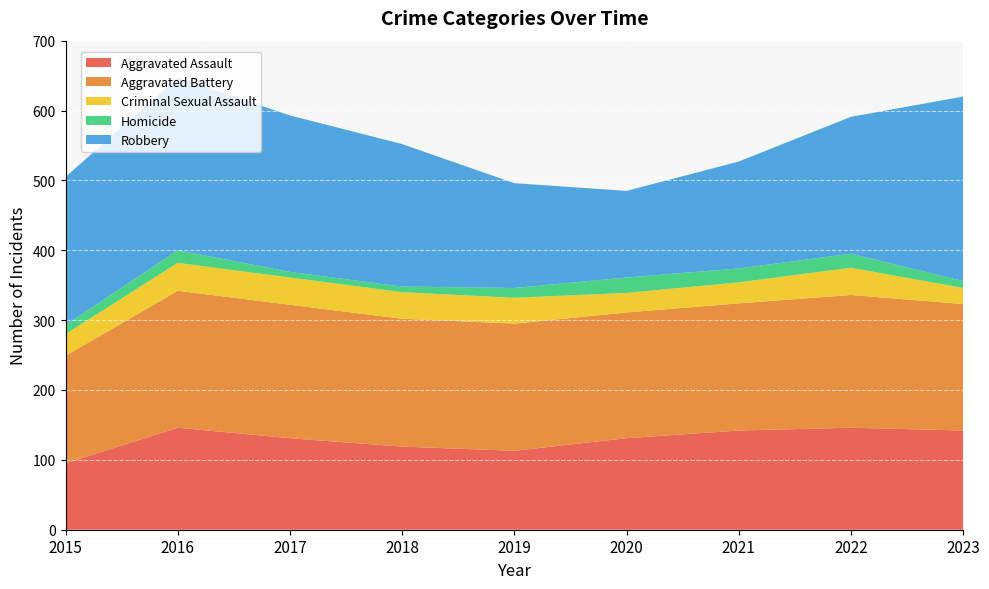

Reading left to right, transcribe all the data shown in this chart.

Aggravated Assault: 95	146	131	119	113	131	142	146	142
Aggravated Battery: 154	196	191	183	182	180	182	190	181
Criminal Sexual Assault: 31	40	39	38	37	28	30	39	23
Homicide: 13	18	8	8	14	22	20	20	10
Robbery: 212	247	224	204	150	124	153	196	264